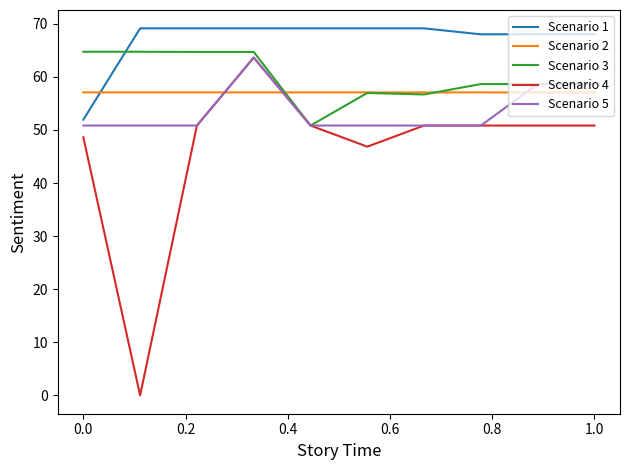

Which series has the widest spread of values?

Scenario 4